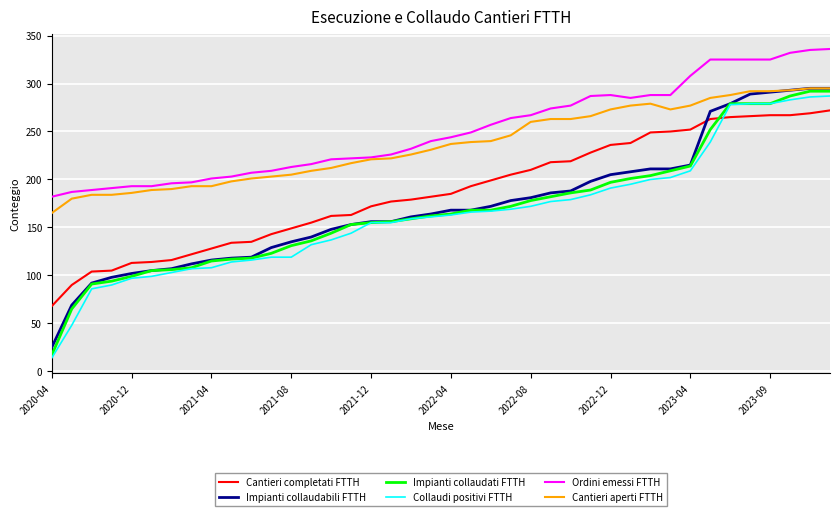

What is the sum of all Cantieri completati FTTH values?

7462